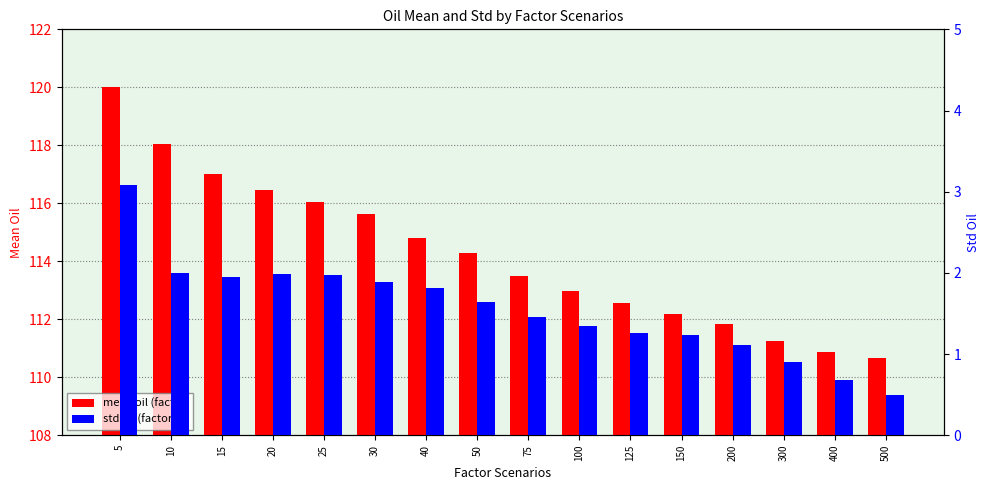

Is it true that mean oil (factor) equals 192.5 at 200?

False